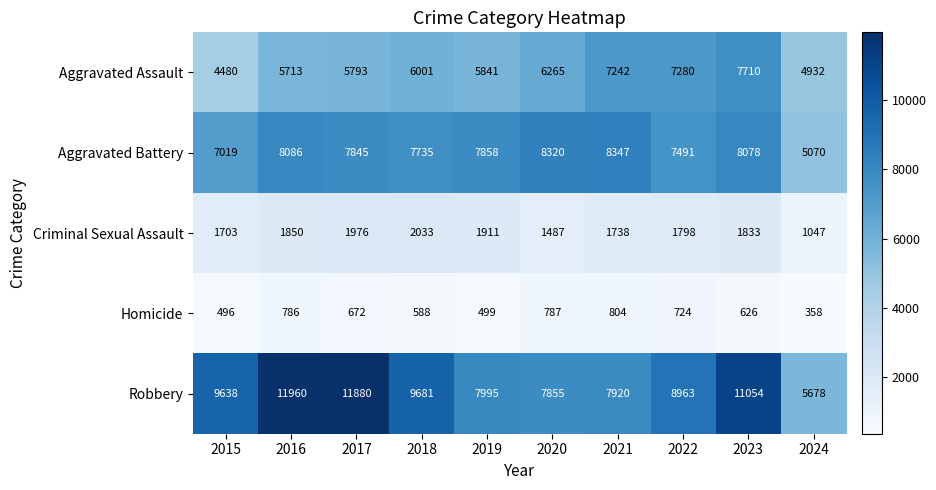

How many values in the Robbery series are below 9638?

5